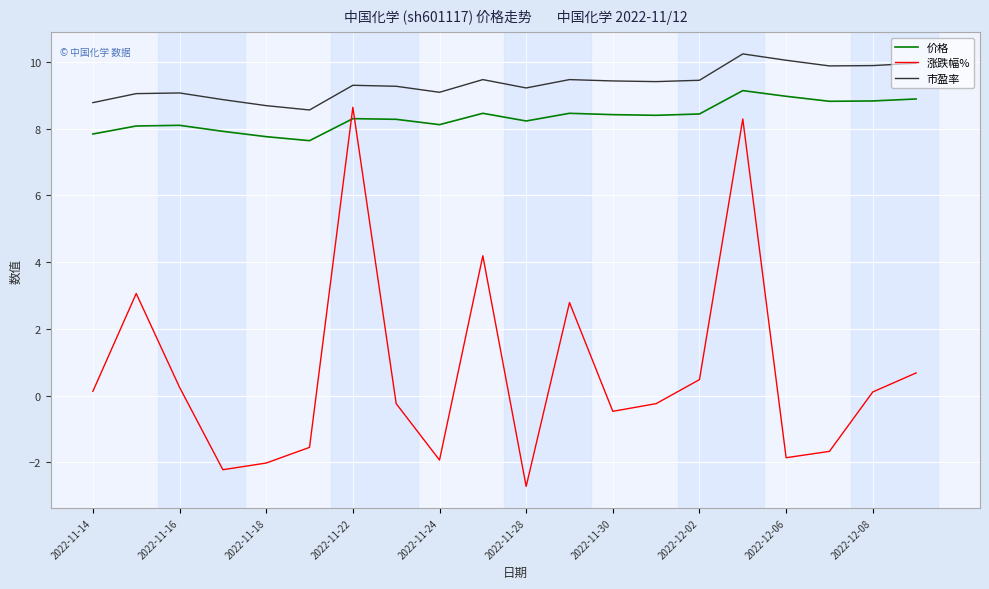

Which series has the largest range (max minus min)?

涨跌幅%